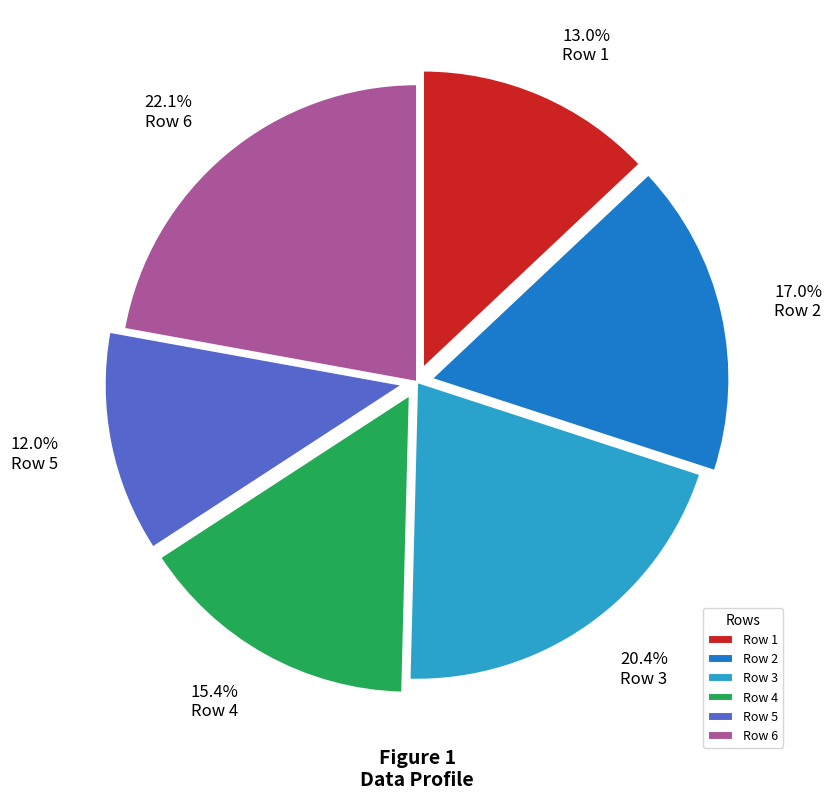

To the nearest percent, what percentage of the pie is Row 6?

22%